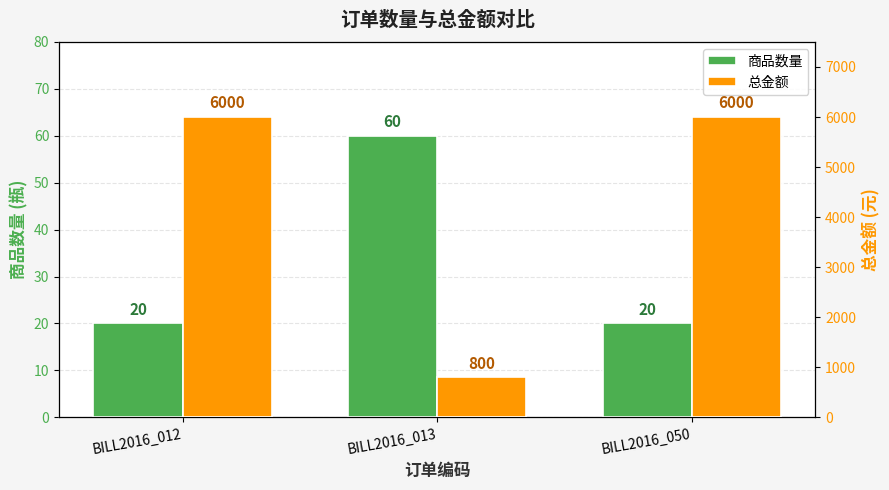

Is the value of 总金额 at BILL2016_012 greater than the value of 商品数量 at BILL2016_050?

Yes